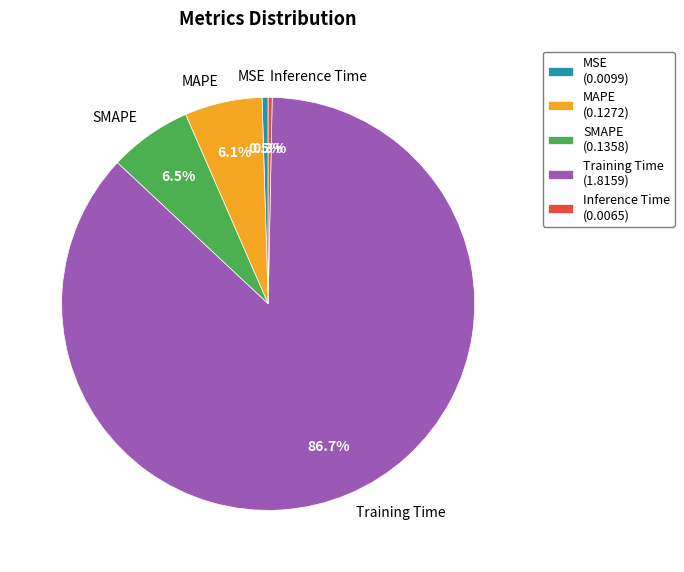

Does MSE account for over 50% of the chart?

No